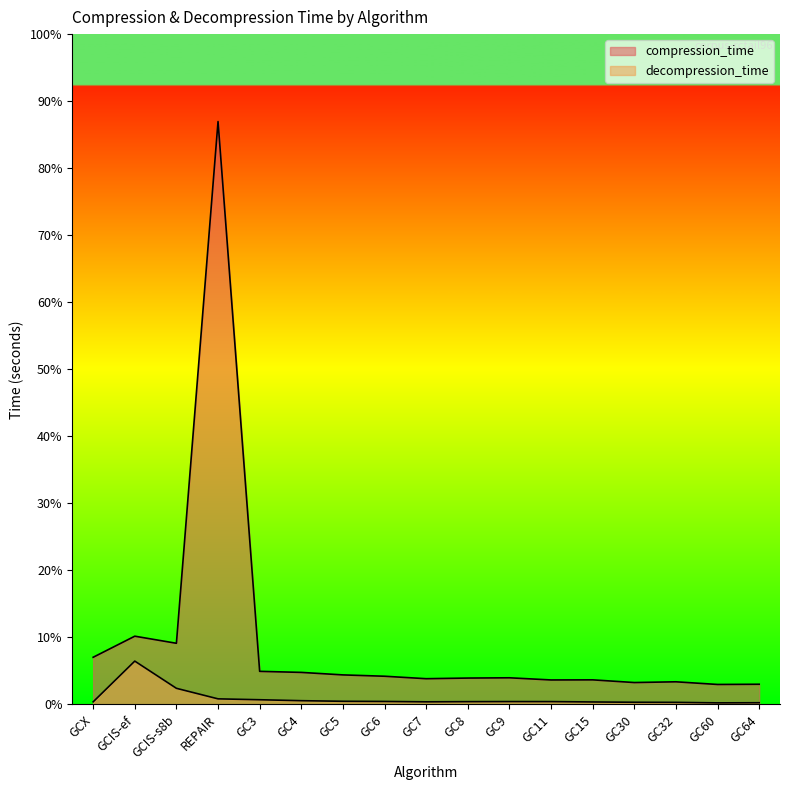

How many lines are shown in the chart?

2